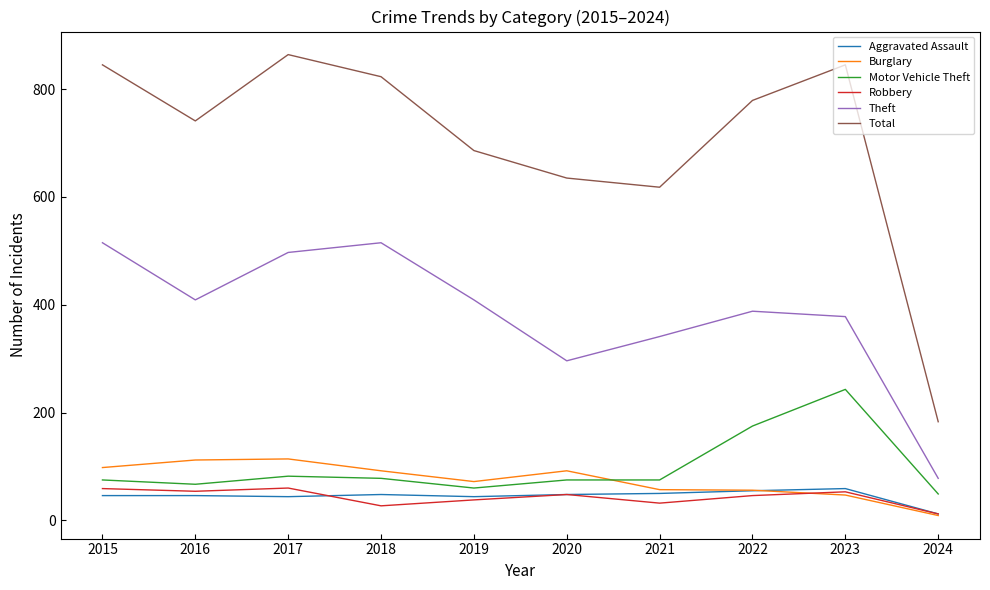

What value does the Aggravated Assault series have at 2024?

12